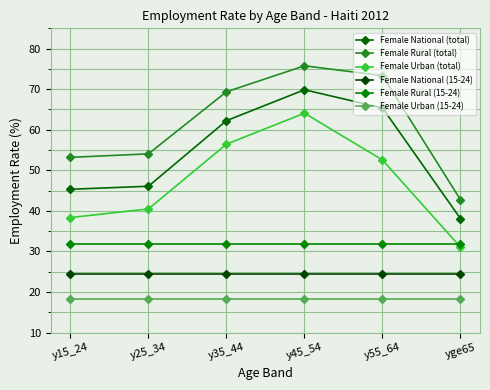

Which series has the largest total across all categories?

Female Rural (total)